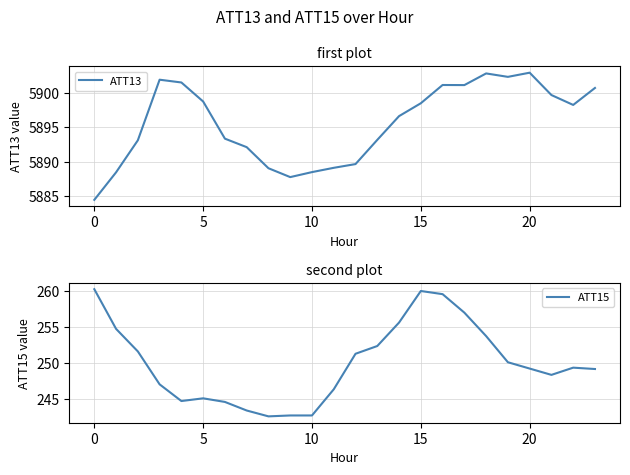

Which label corresponds to the smallest value in the chart?

8